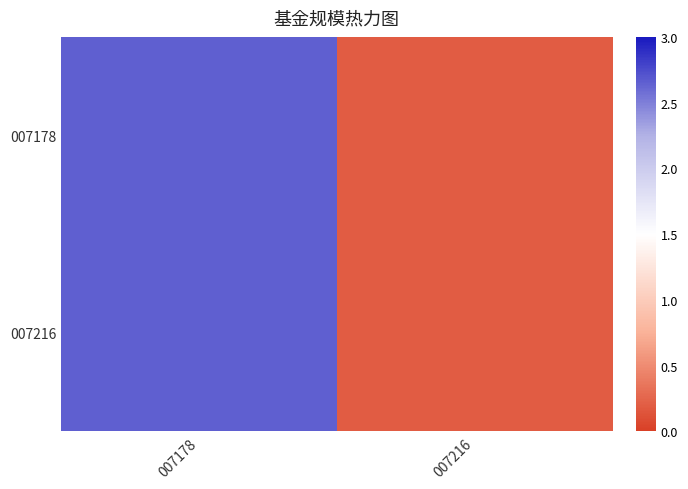

At 007216, list the series in order from largest to smallest.

007178, 007216